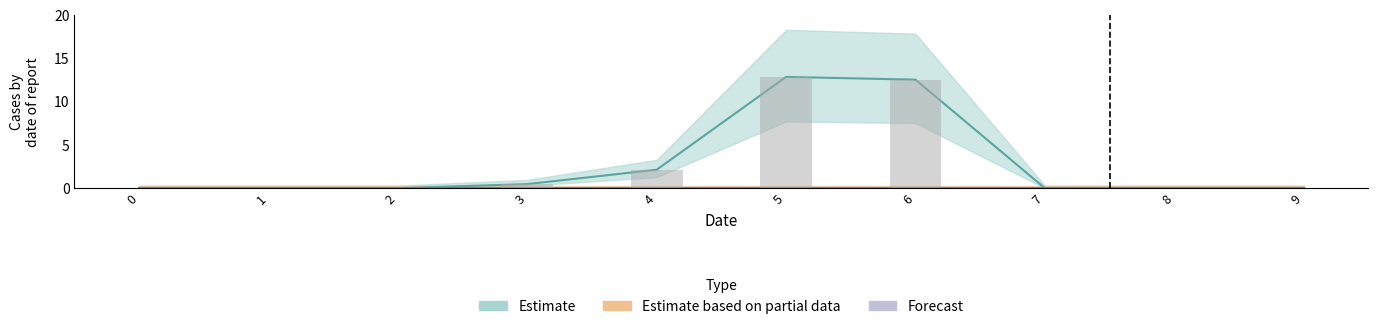

Reading right to left, transcribe all the data shown in this chart.

1: 9=0.0	8=0.0	7=0.0	6=12.6	5=12.9	4=2.1	3=0.5	2=0.0	1=0.0	0=0.0
2: 9=0.0	8=0.0	7=0.0	6=0.0	5=0.0	4=0.0	3=0.0	2=0.0	1=0.0	0=0.0
3: 9=0.0	8=0.0	7=0.0	6=0.0	5=0.0	4=0.0	3=0.0	2=0.0	1=0.0	0=0.0
4: 9=0.0	8=0.0	7=0.0	6=0.0	5=0.0	4=0.0	3=0.0	2=0.0	1=0.0	0=0.0
5: 9=0.0	8=0.0	7=0.0	6=0.0	5=0.0	4=0.0	3=0.0	2=0.0	1=0.0	0=0.0
6: 9=0.0	8=0.0	7=0.0	6=0.0	5=0.0	4=0.0	3=0.0	2=0.0	1=0.0	0=0.0